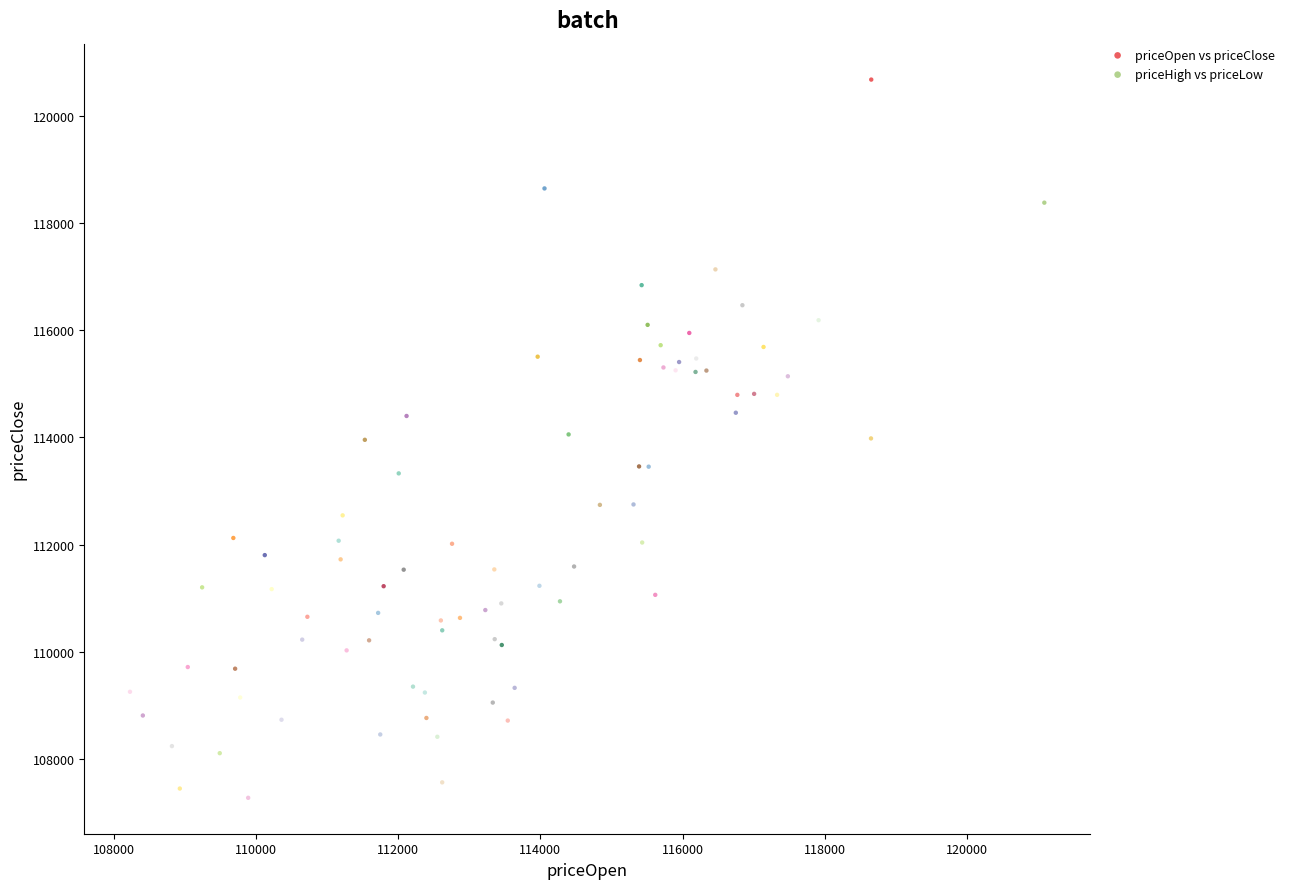

Which series contains the highest Y value?

priceOpen vs priceClose